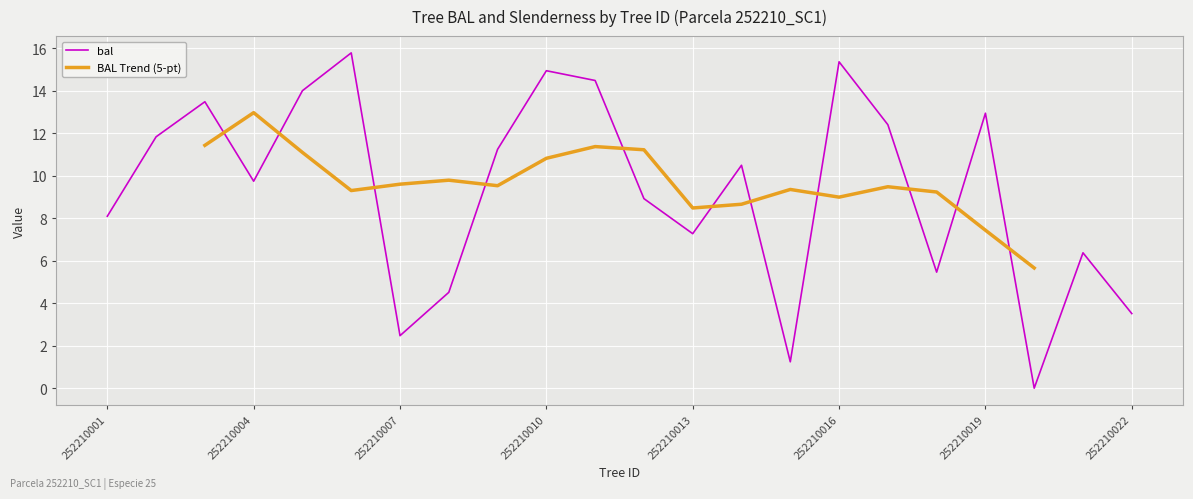

True or false: the data has more than 0 interior local peaks.

True